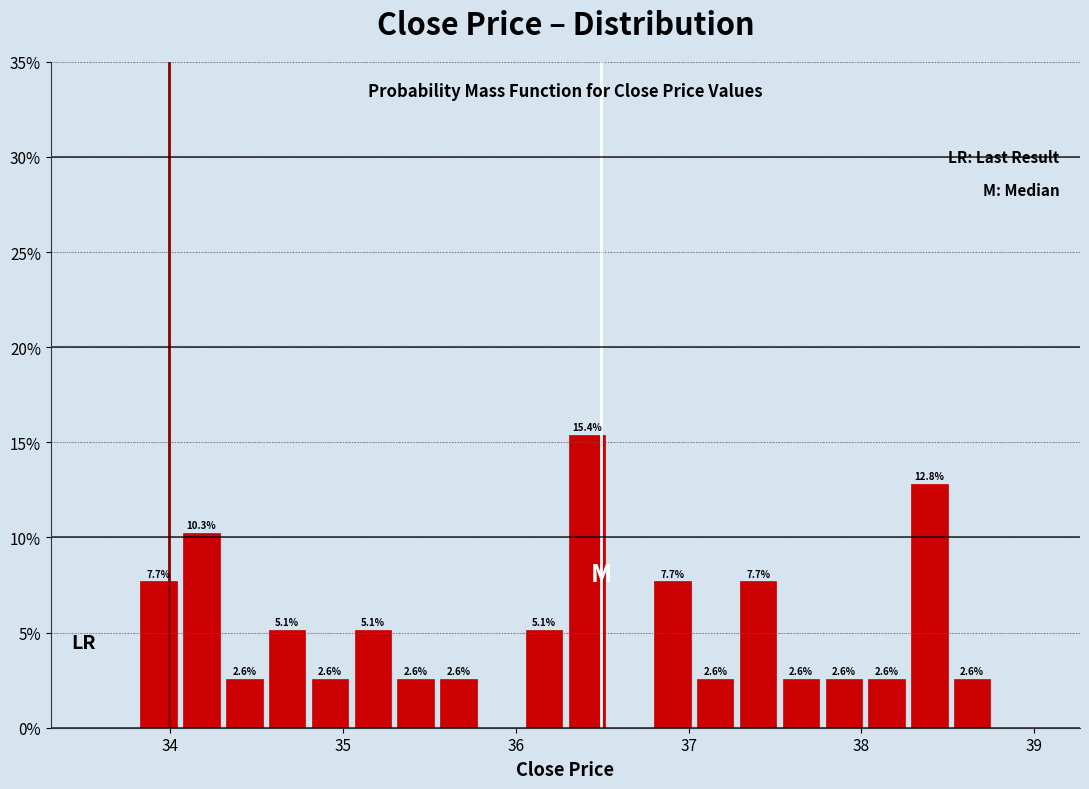

Read against the x-axis, roughly where is the centre of the tallest bar?

36.4